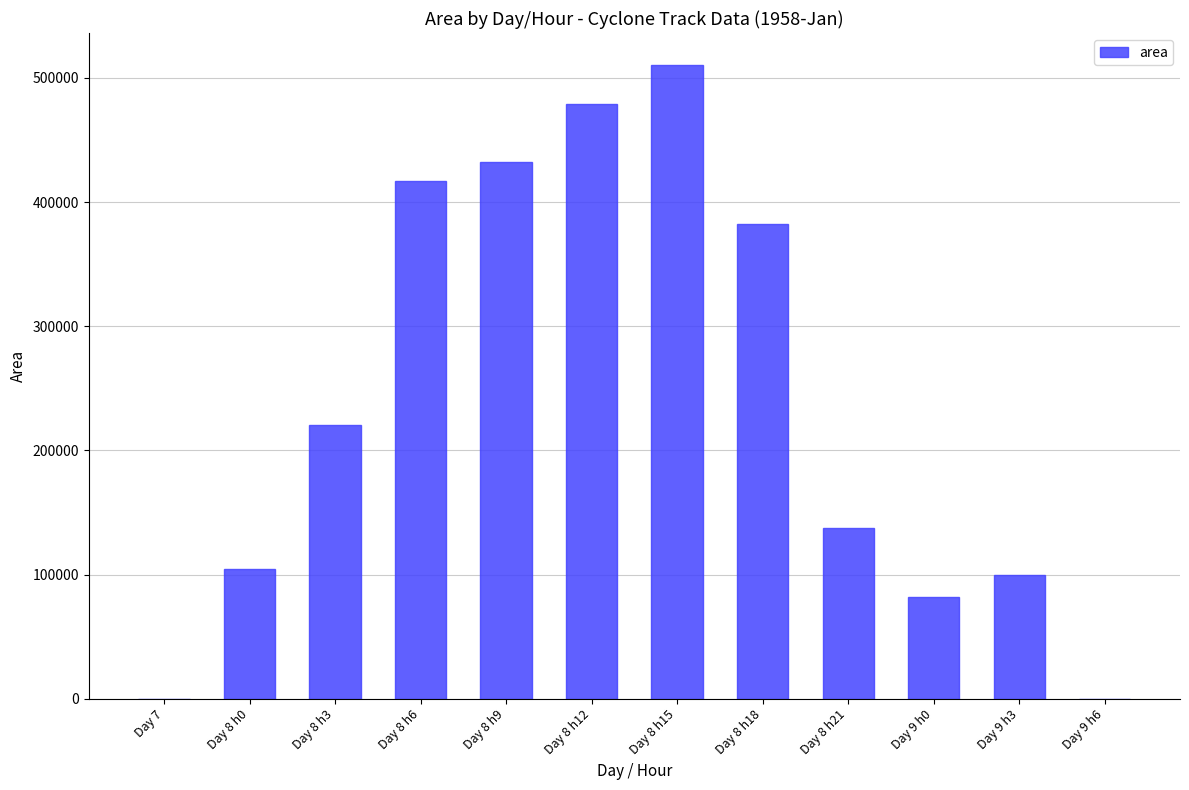

Which has a higher value, Day 9 h0 or Day 7?

Day 9 h0